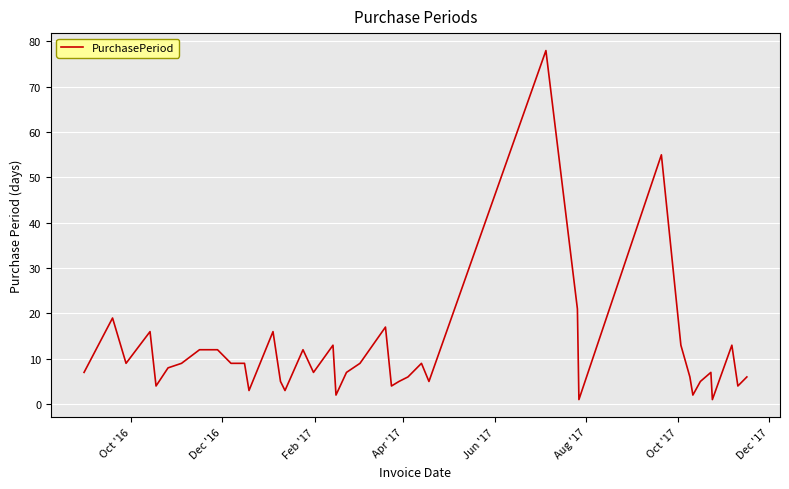

What is the difference between the maximum and minimum values?

77